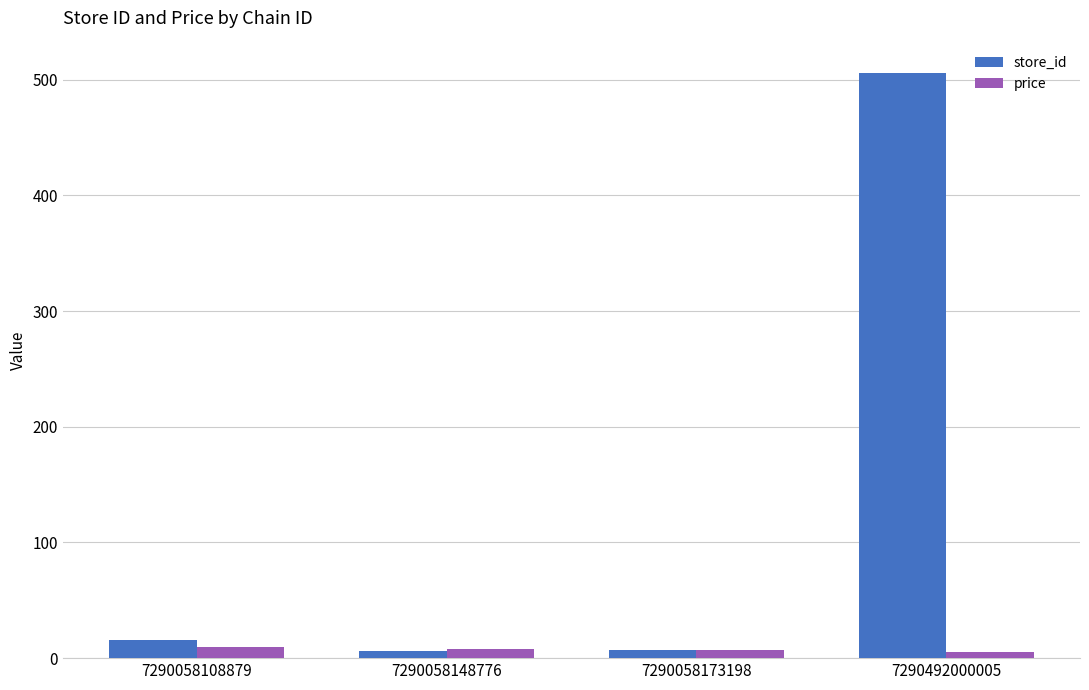

What is the value of the price bar at the 1st from the left?

9.9